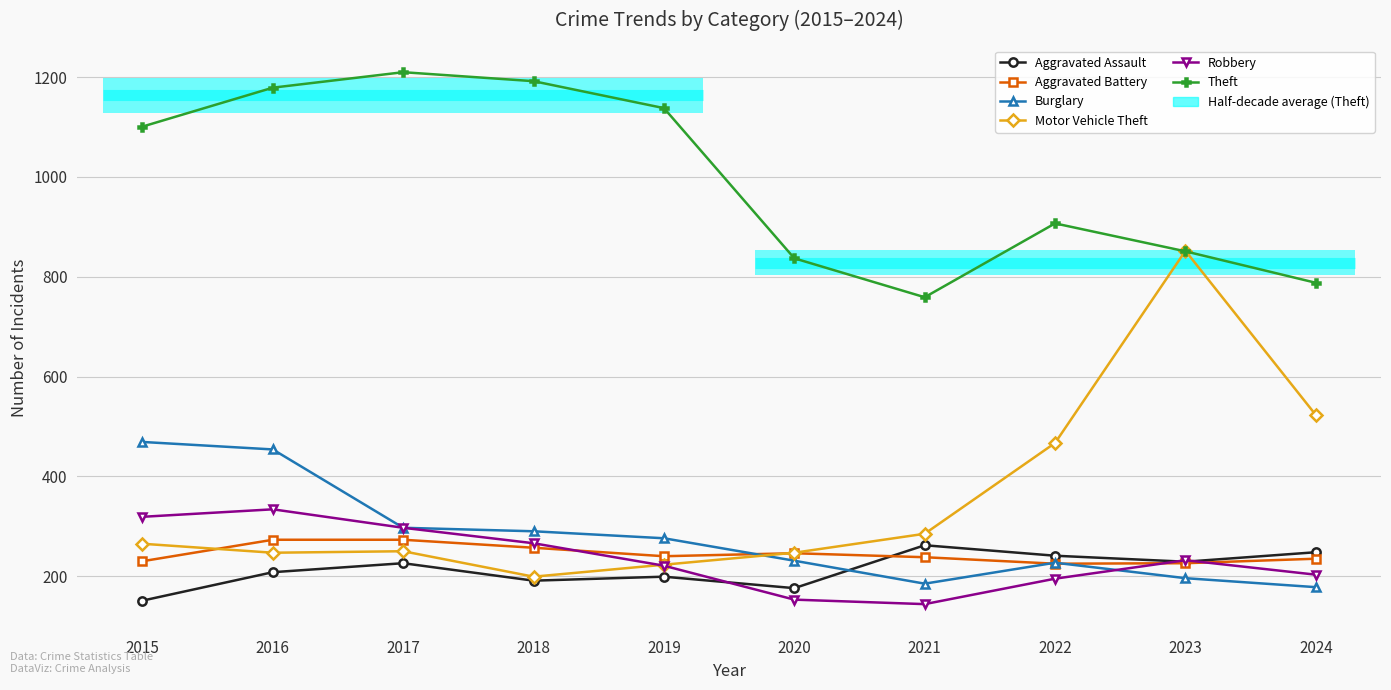

True or false: Robbery and Theft intersect in this chart.

False